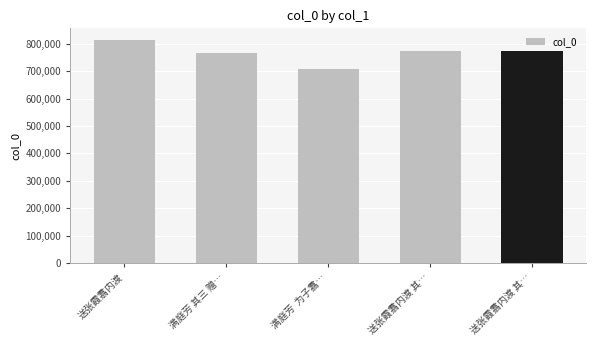

How many distinct data groups are displayed?

1